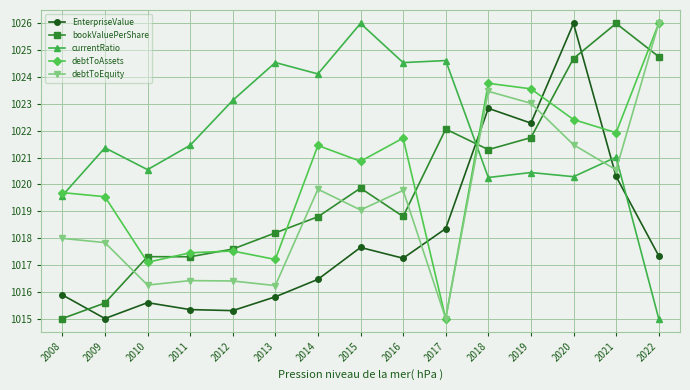

What is the smallest value displayed?

1015.0